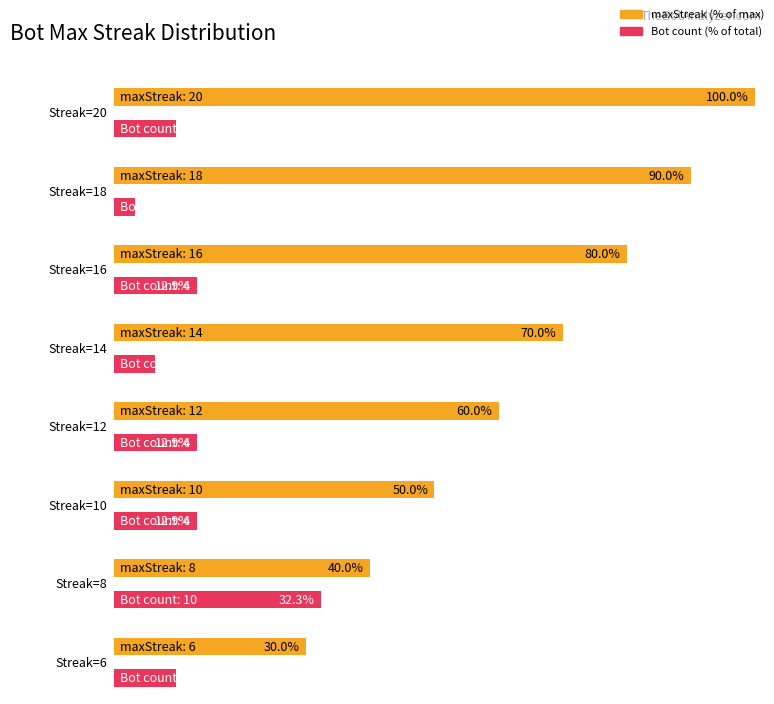

How many values in the bot_count series are below 4?

4